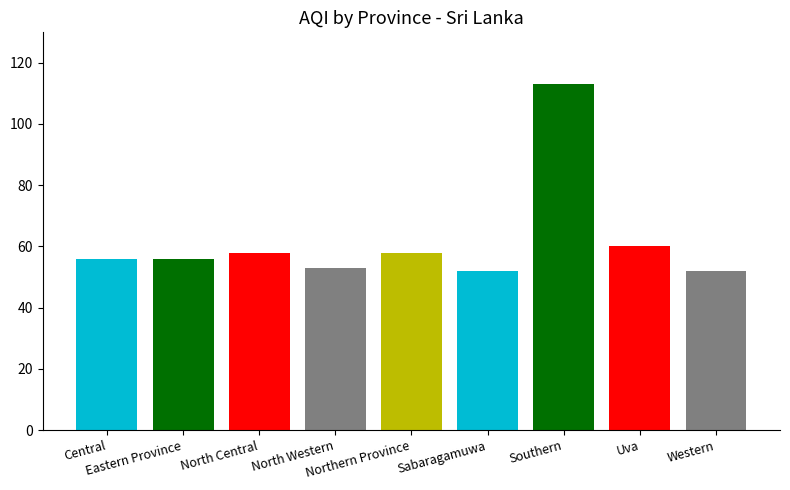

Is it true that the value at Southern is 156?

False